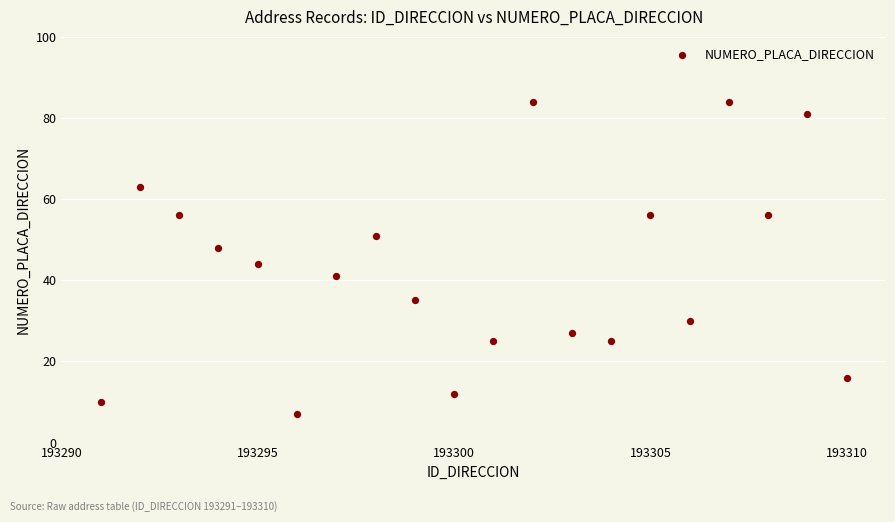

What Y value in the scatter plot is closest to 45?

44